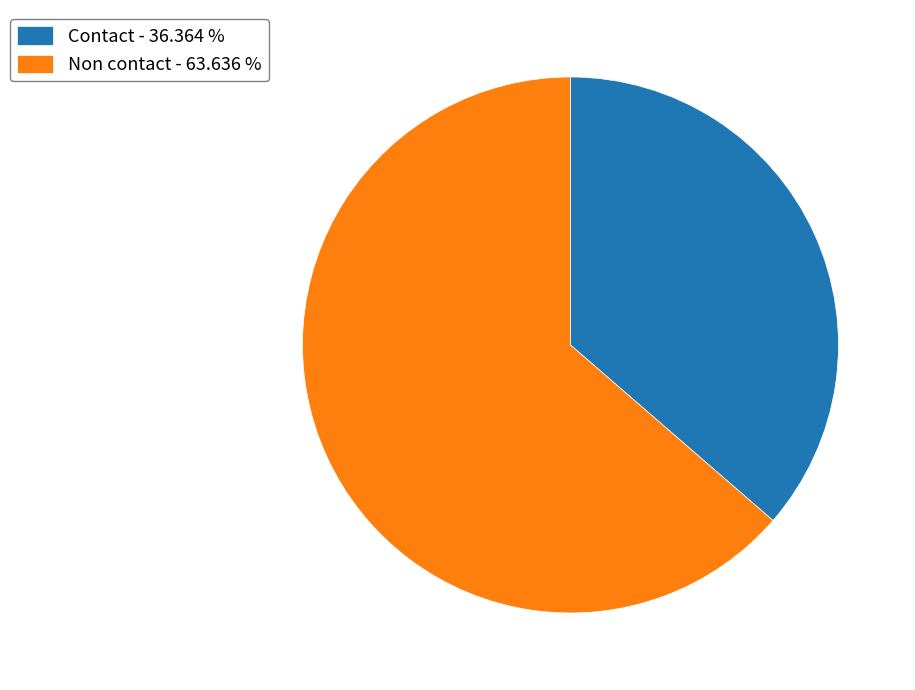

Which category accounts for the majority?

Non contact - 63.636 %